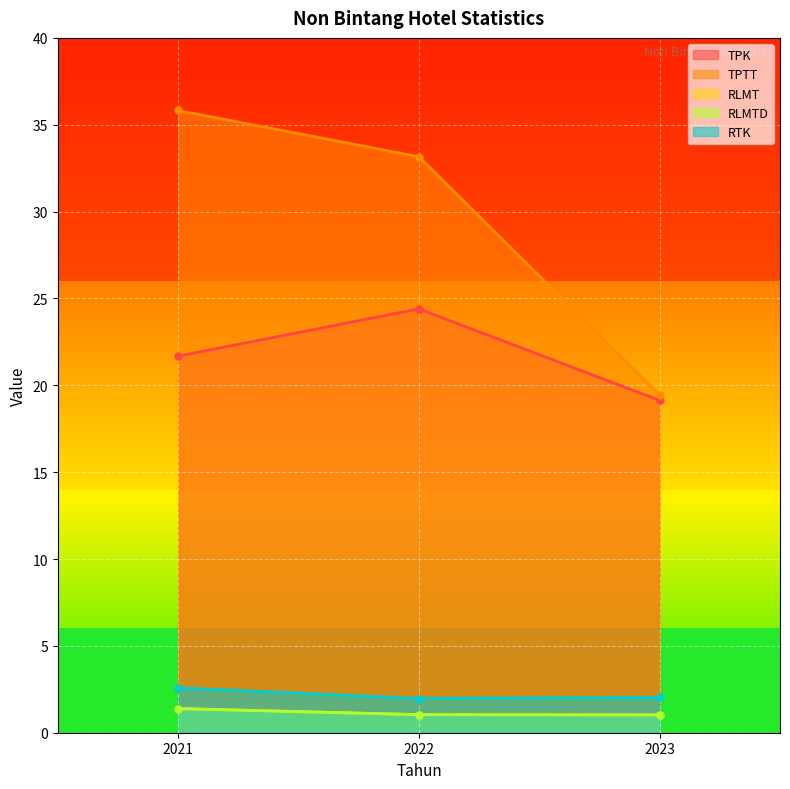

Is it true that TPK equals 5.2 at 2021?

False